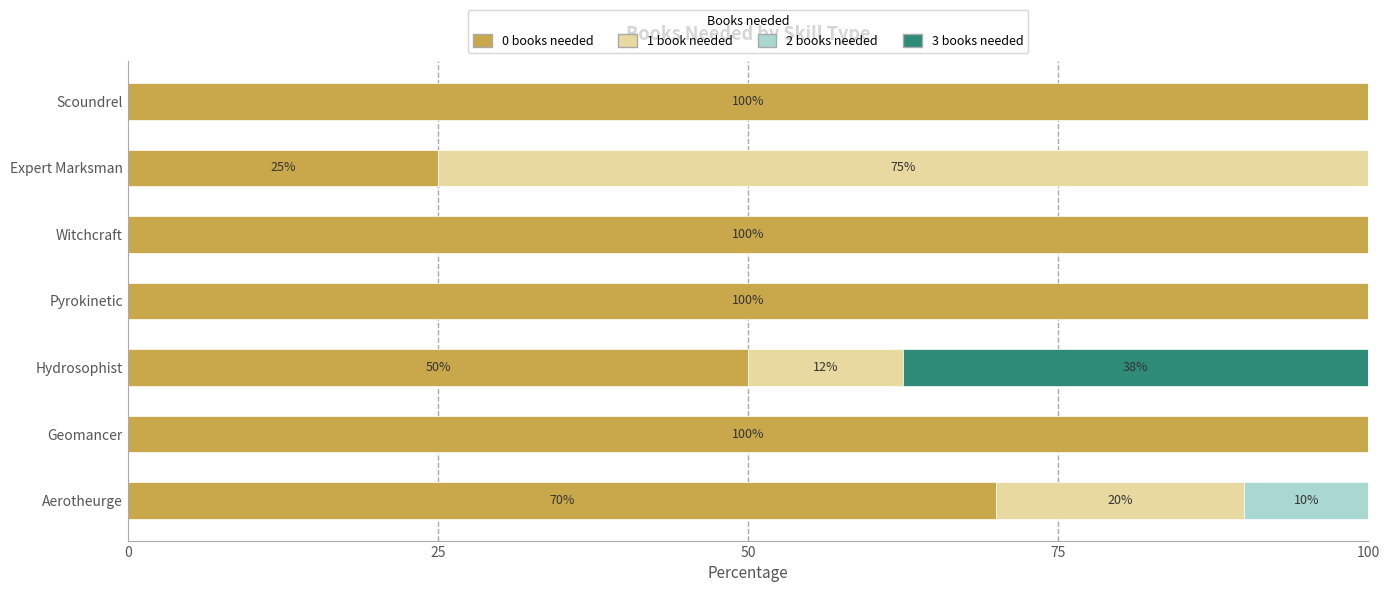

What is the total value across all series at Aerotheurge?

100.0